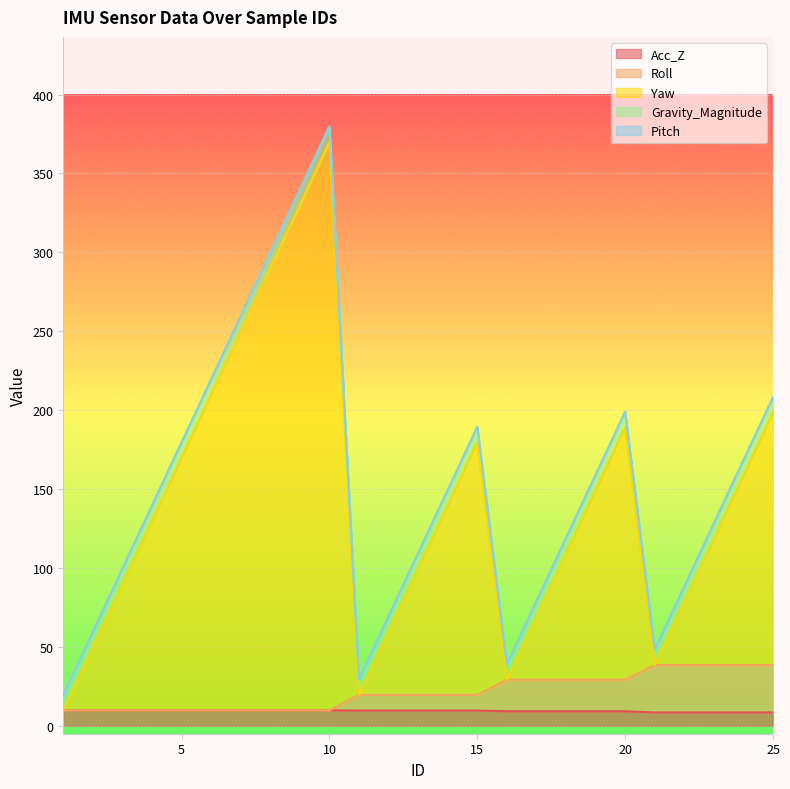

The Yaw series shows 302.8 at 6. True or false?

False